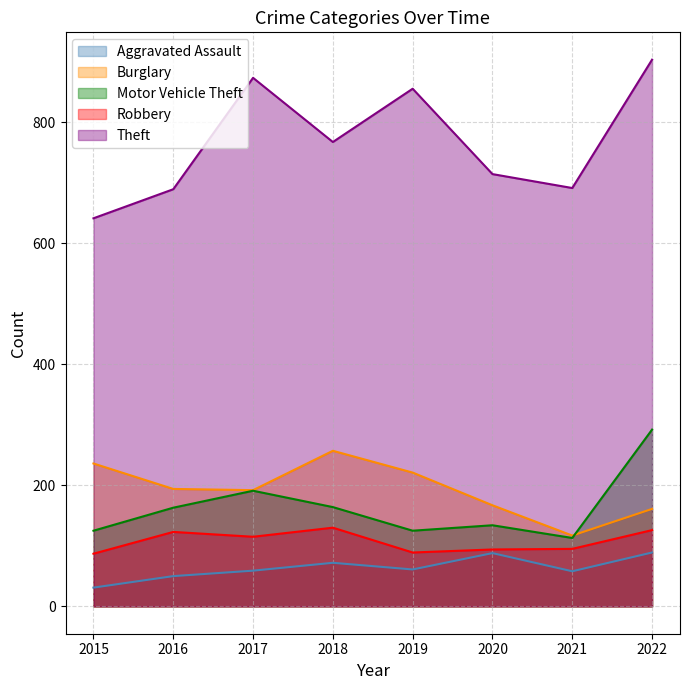

How many data points in Aggravated Assault are above 61?

3